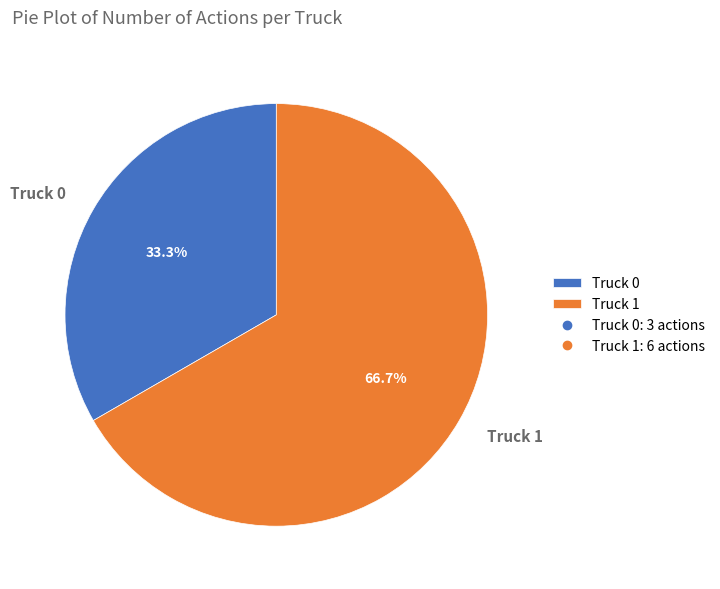

Approximately how many times larger is the value at Truck 1 compared to Truck 0?

2.0